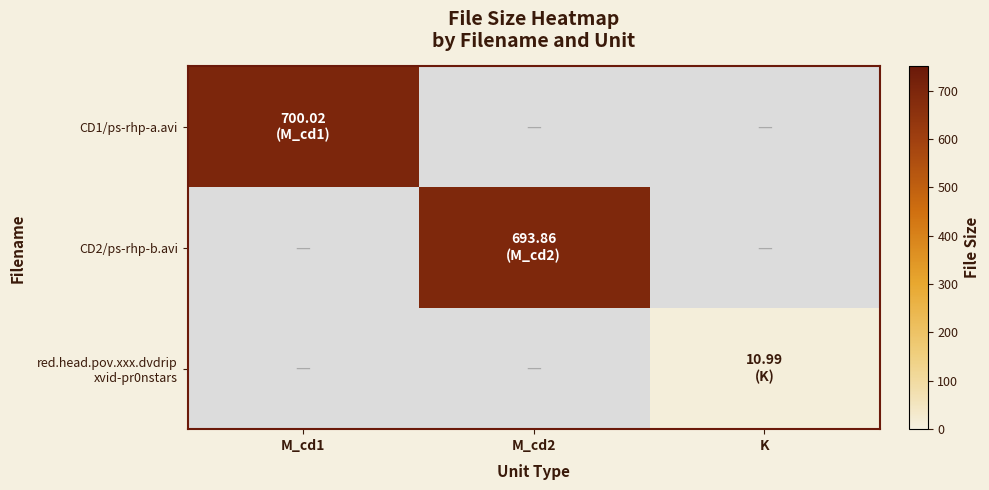

What is the total value across all series at M_cd1?

700.0